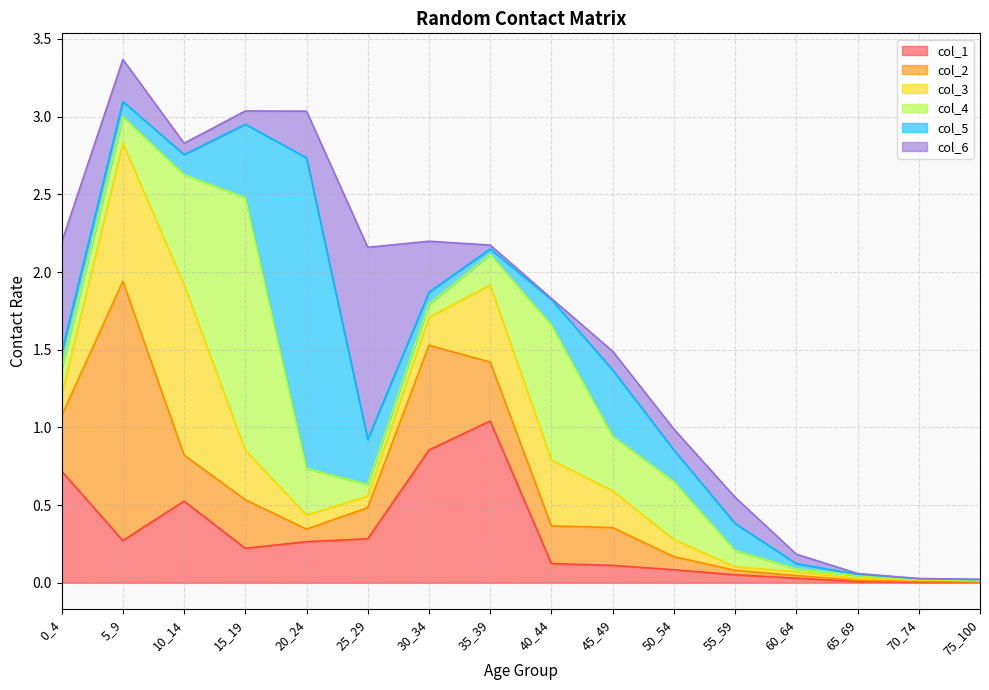

Is it true that col_2 equals 0.5 at 10_14?

False